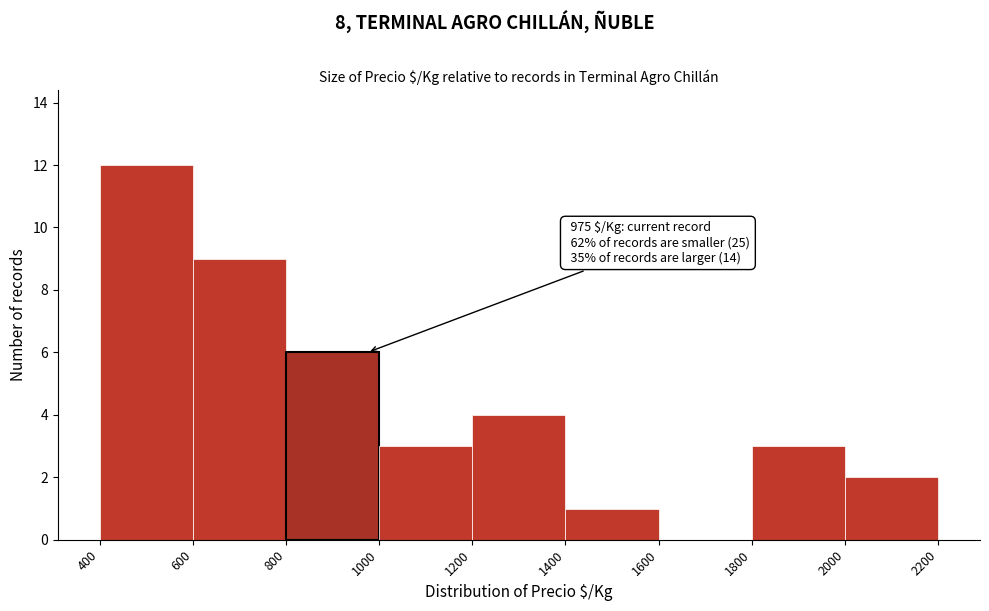

Which range on the x-axis has the tallest bar?

400 to 600